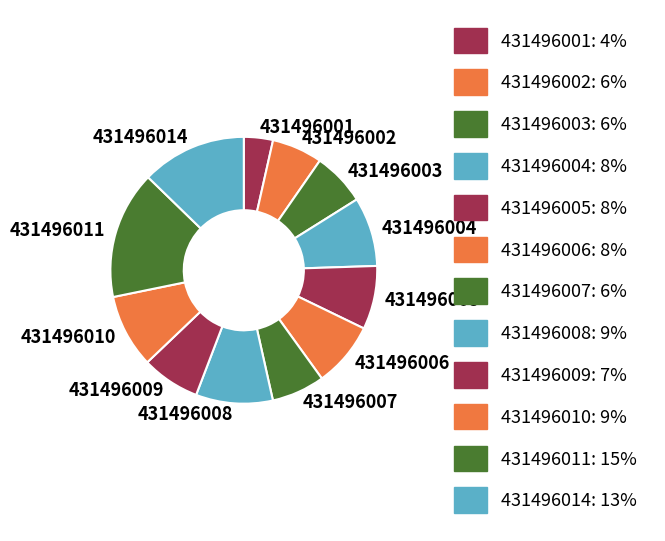

Do 431496010 and 431496008 together represent more than half of the pie?

No